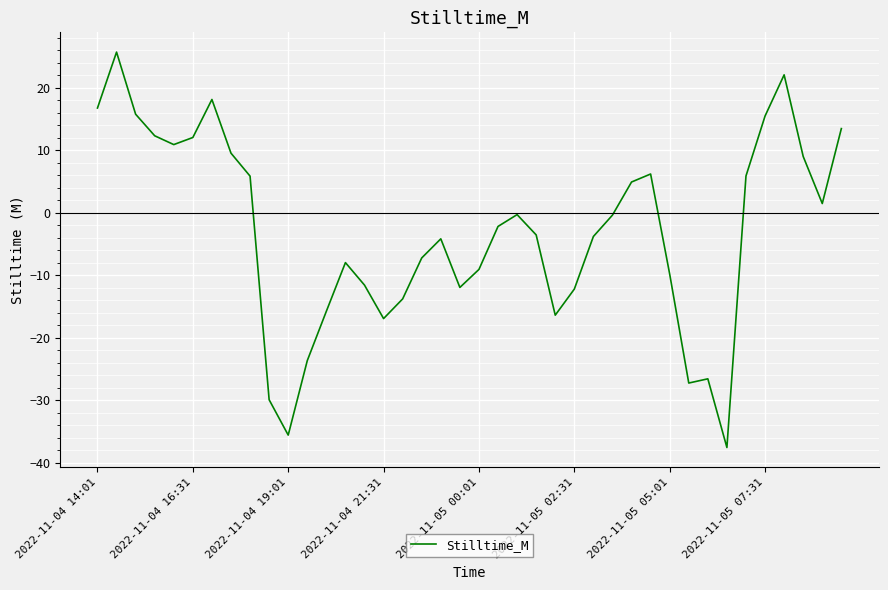

What is the smallest value displayed?

-37.5